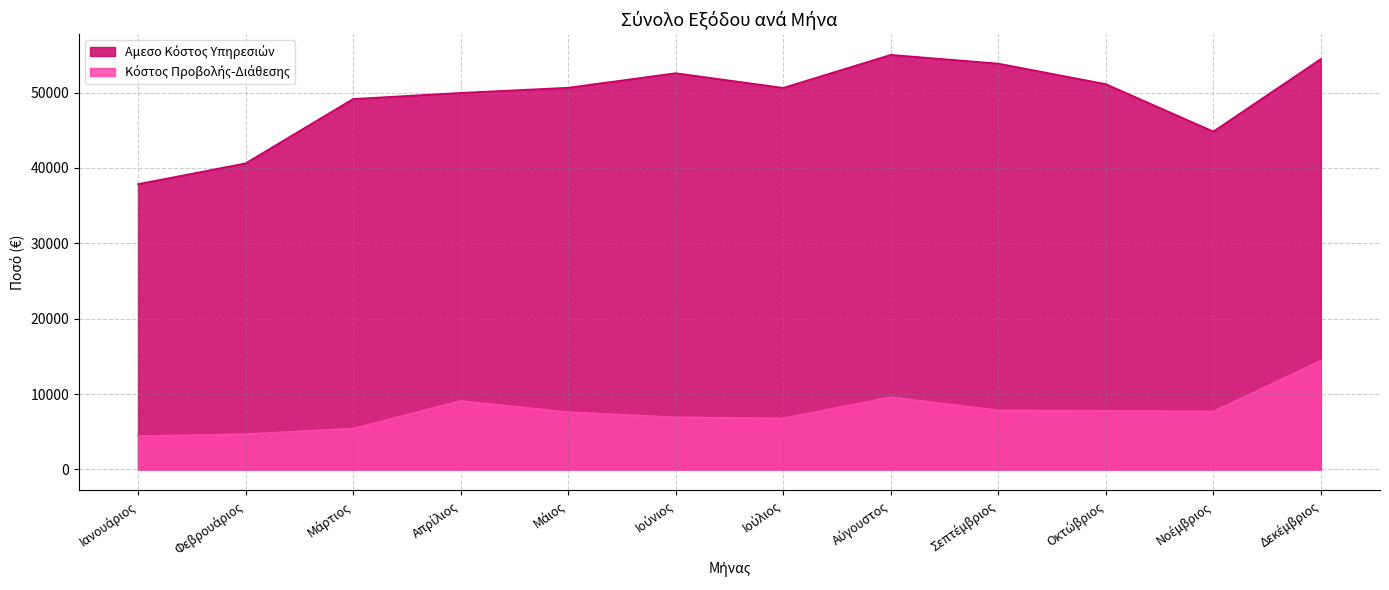

True or false: Αμεσο Κόστος Υπηρεσιών and Κόστος Προβολής-Διάθεσης intersect in this chart.

False